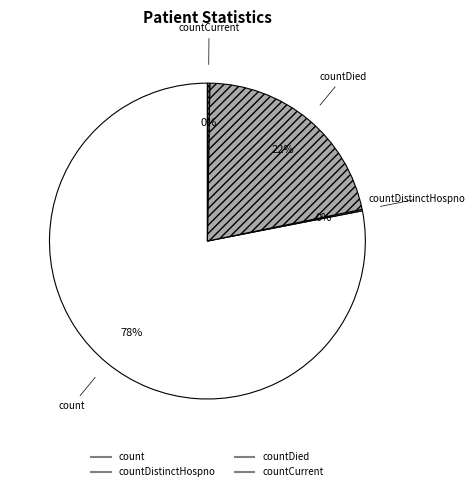

To the nearest percent, what is the average slice percentage?

25%